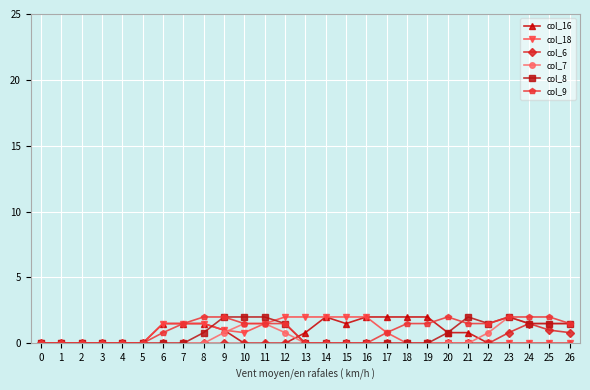

What is the spread (max minus min) of values at 14?

2.0